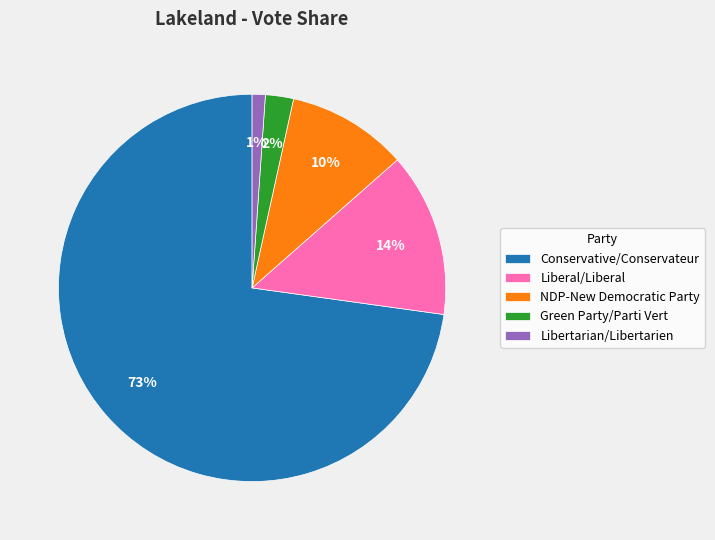

Which slice is the smallest?

Libertarian/Libertarien